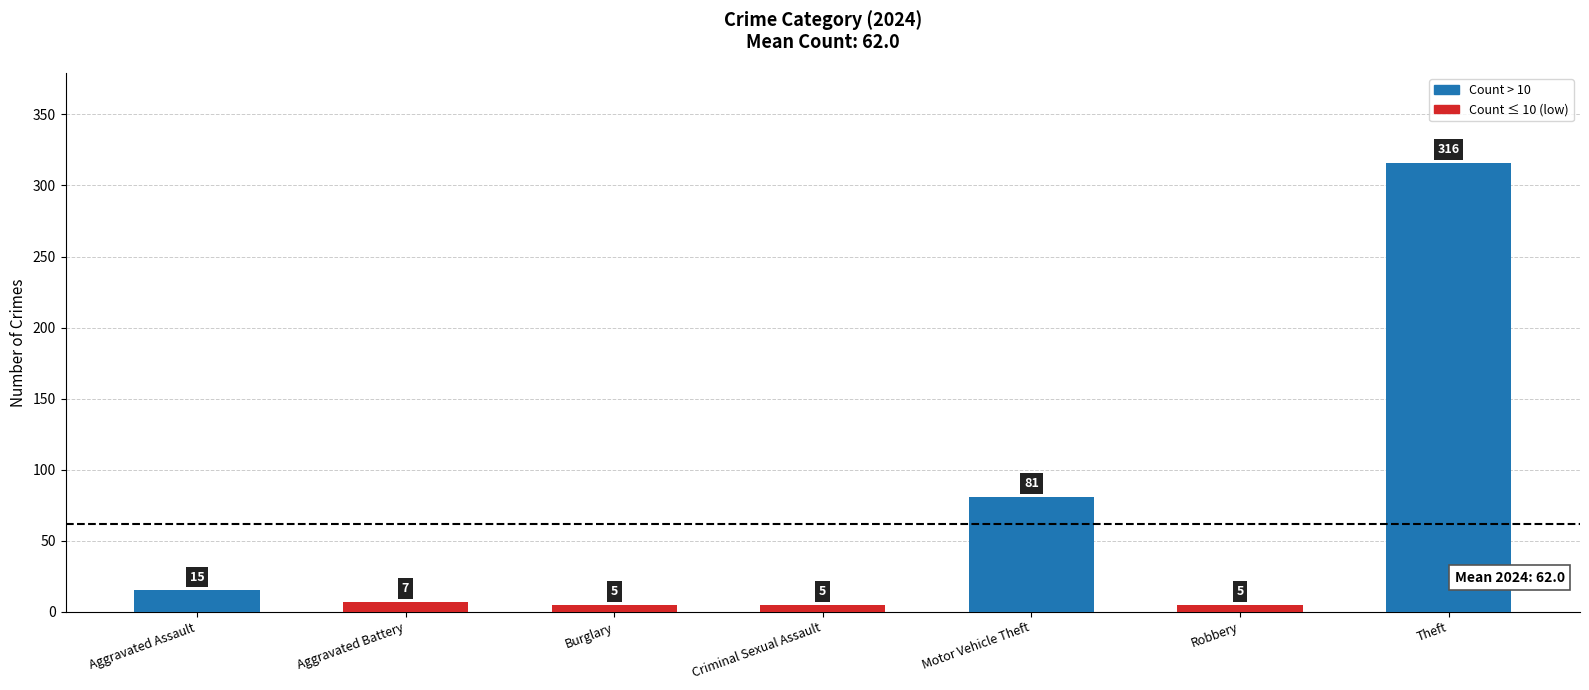

The chart shows a value of 7 at Aggravated Battery. True or false?

True